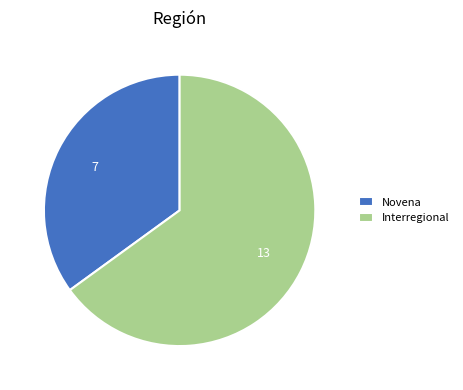

Between Novena and Interregional, which is larger?

Interregional